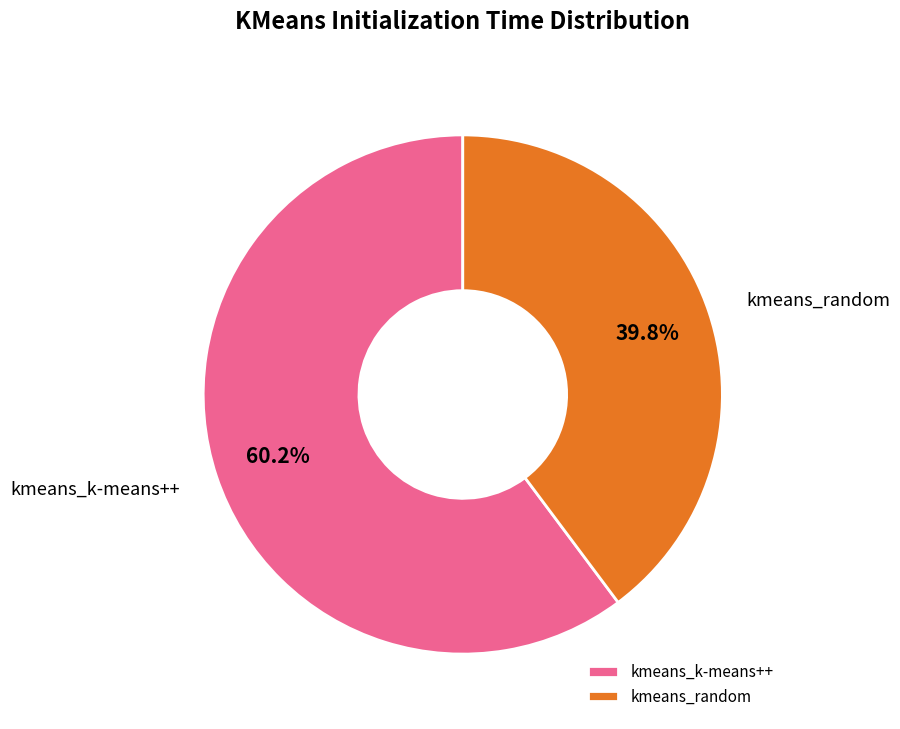

The kmeans_random slice represents 40% of the pie. True or false?

True